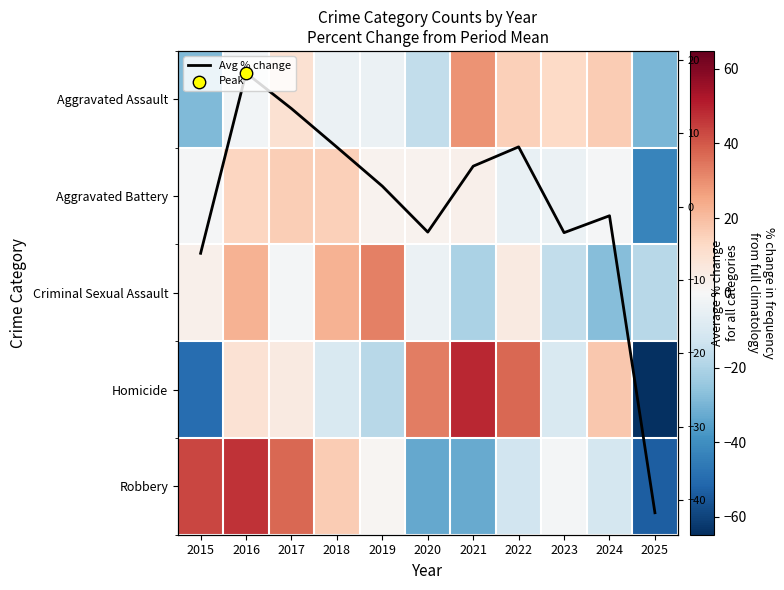

Where does the Criminal Sexual Assault series first go above -1?

2015